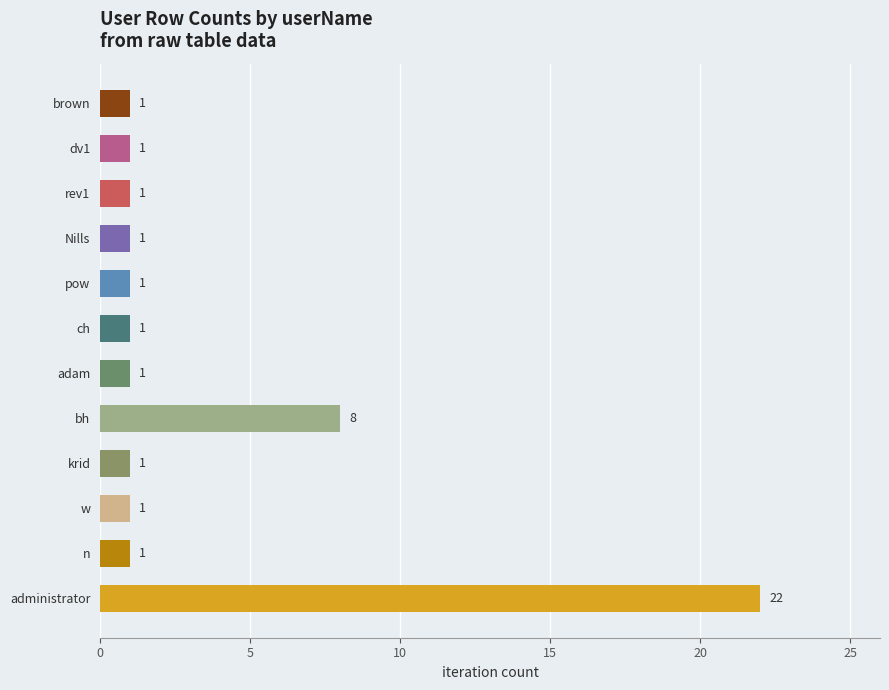

Is it true that the value at administrator is 22?

True